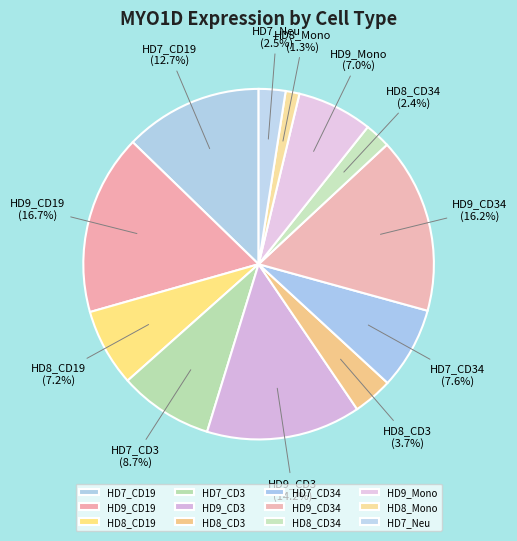

Does HD8_Mono account for over 50% of the chart?

No